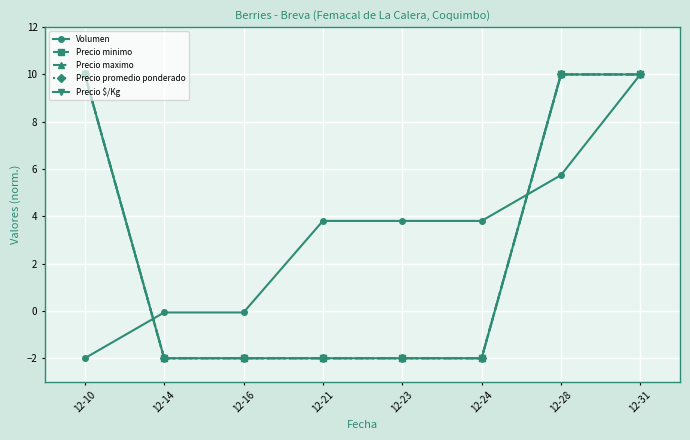

Does the chart have visible grid lines?

Yes